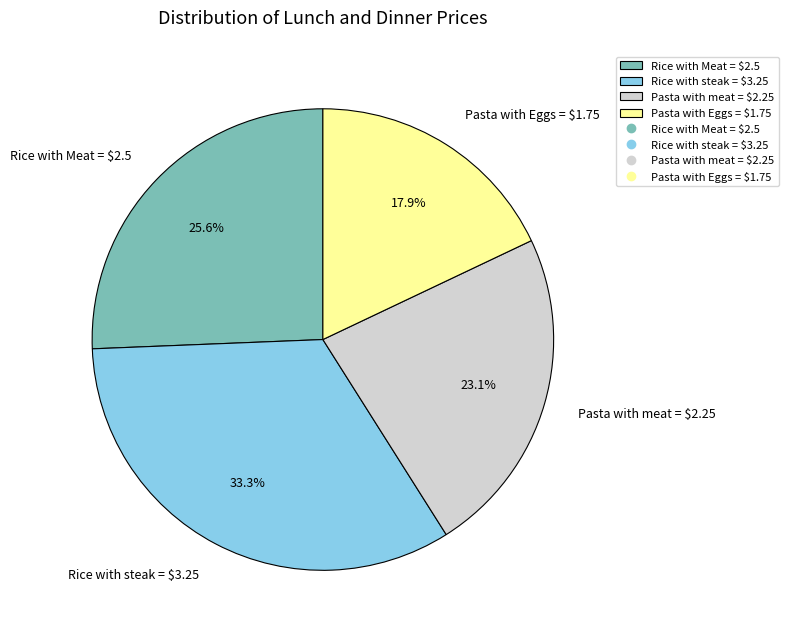

How many segments does this pie chart have?

4